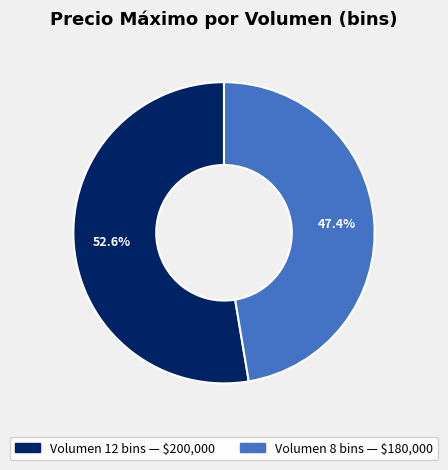

Is there a majority slice in this chart?

Yes